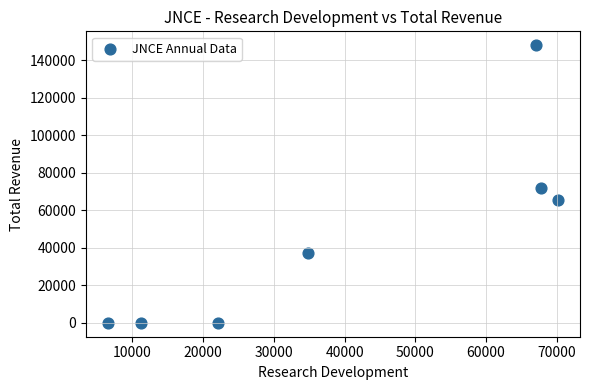

What Y value in the scatter plot is closest to 73950?

71600